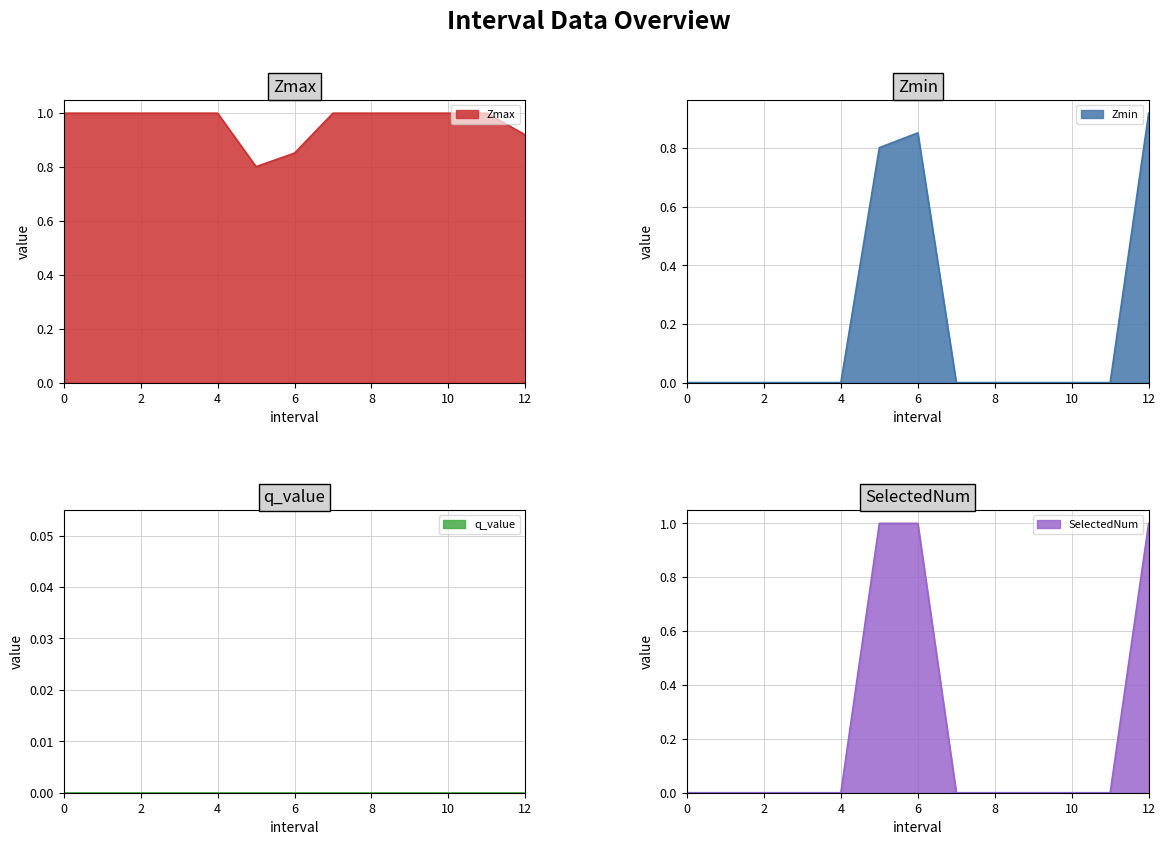

Rank the categories by Zmin value from lowest to highest.

0, 1, 2, 3, 4, 7, 8, 9, 10, 11, 5.0, 6.0, 12.0